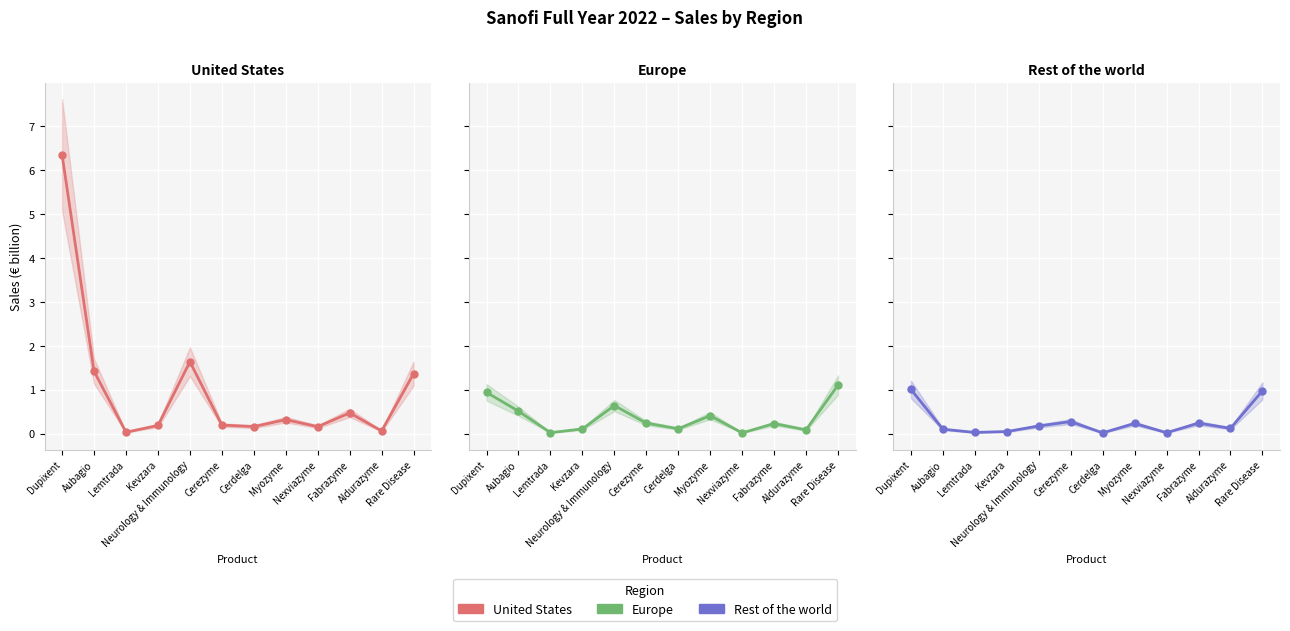

At which label does Rest of the world reach its peak?

Dupixent